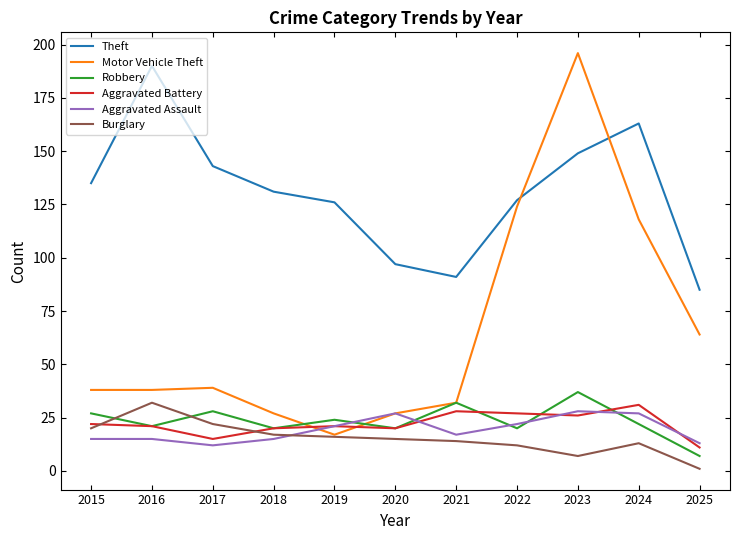

True or false: Robbery and Theft cross at least once.

False